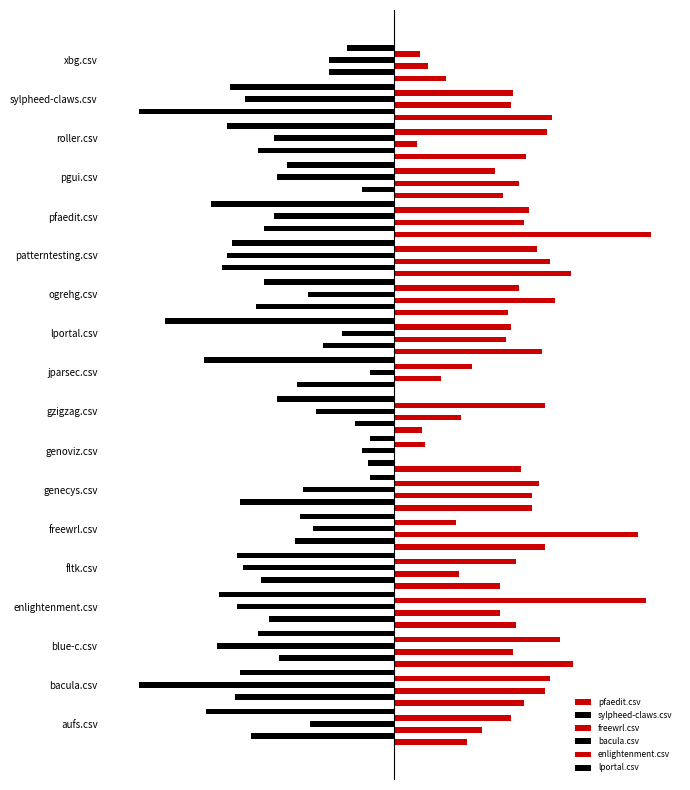

What is the difference between the maximum and minimum values in the enlightenment.csv series?

0.9